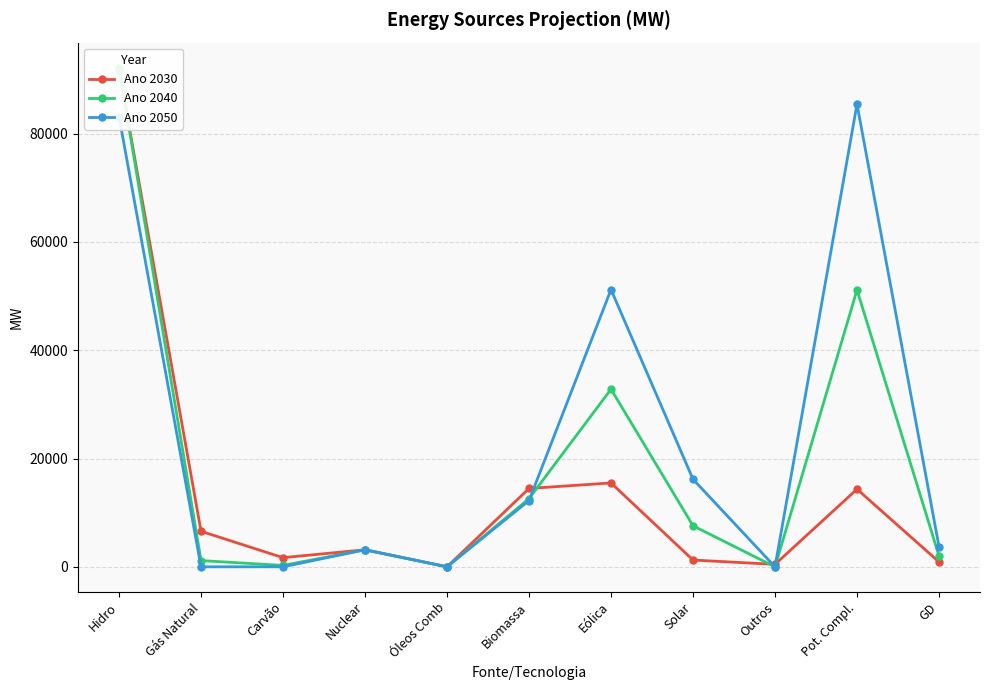

What is the sum of all Ano 2040 values?

202836